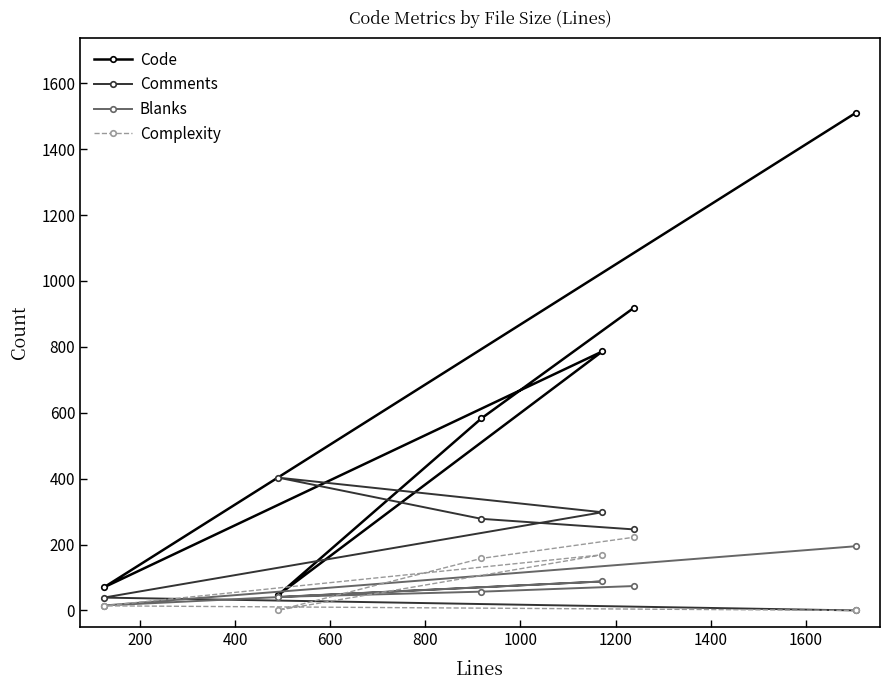

At how many categories does at least one series exceed 624?

3